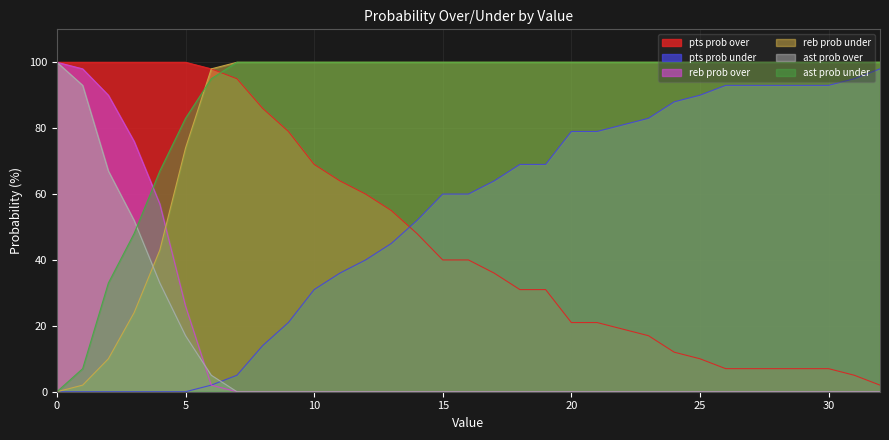

List the series in order of their peak value, lowest first.

pts prob under, pts prob over, reb prob over, reb prob under, ast prob over, ast prob under